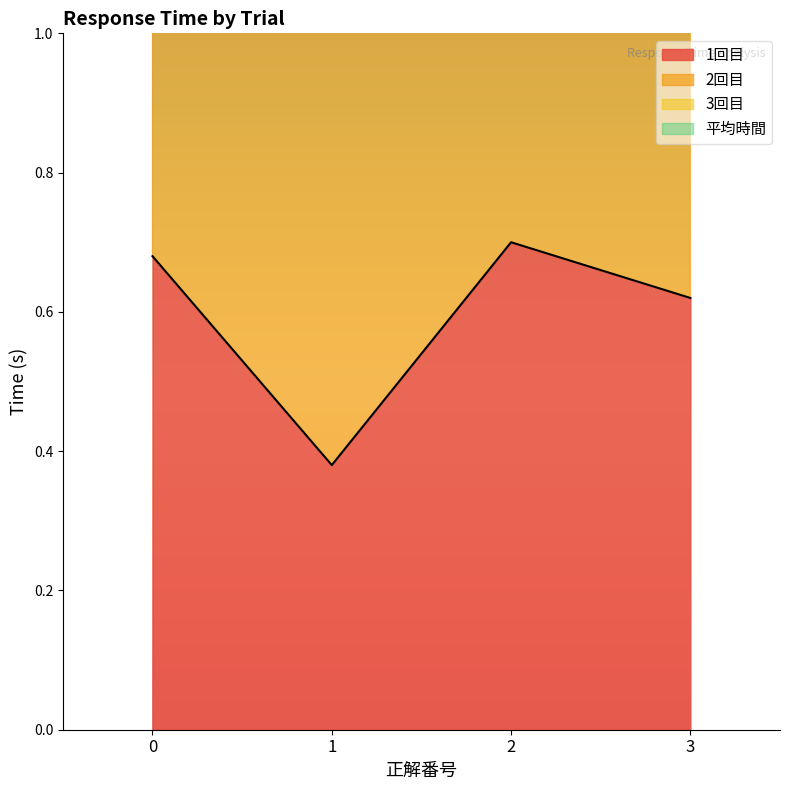

Is the value of 1回目 at 2 greater than the value of 平均時間 at 2?

No